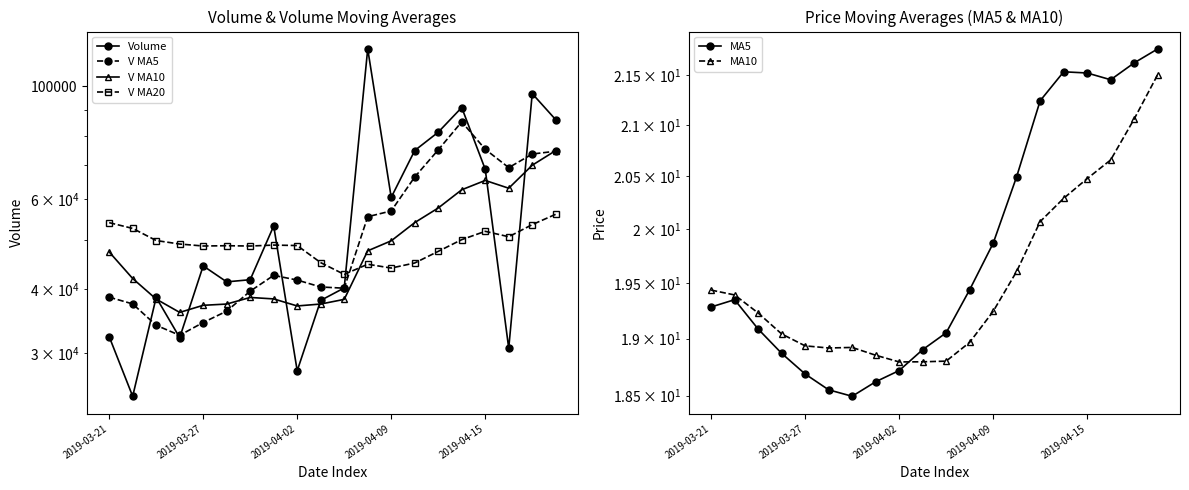

At how many categories does at least one series exceed 1728?

20